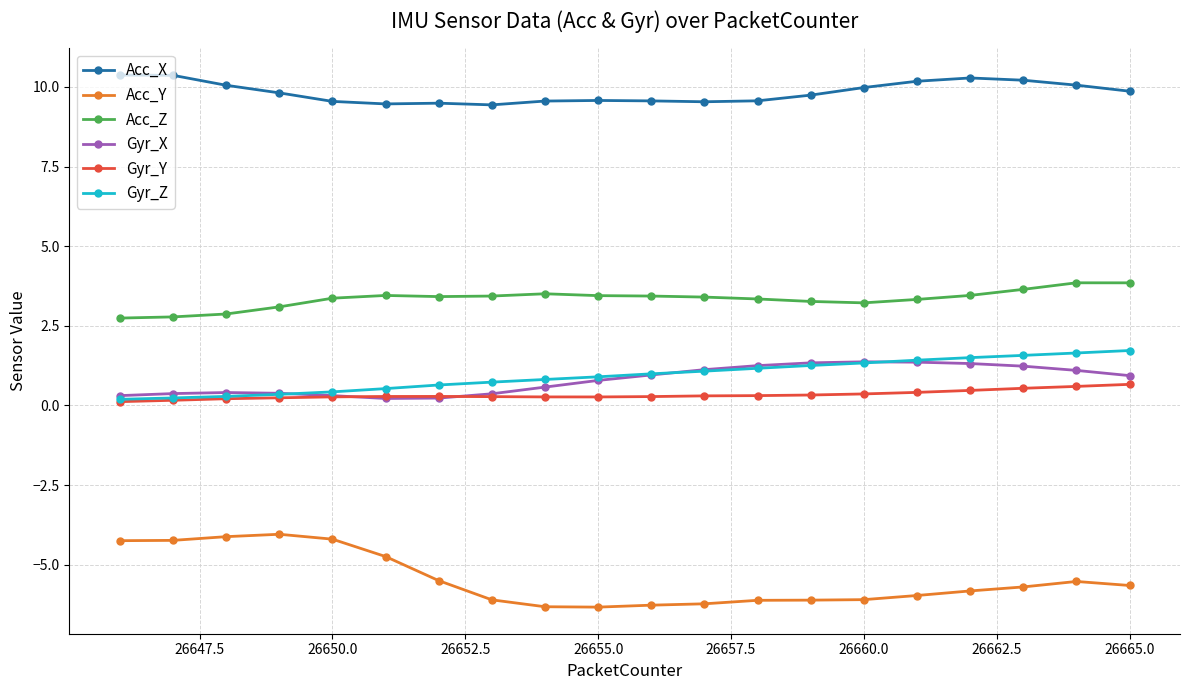

True or false: Acc_X and Gyr_X cross at least once.

False